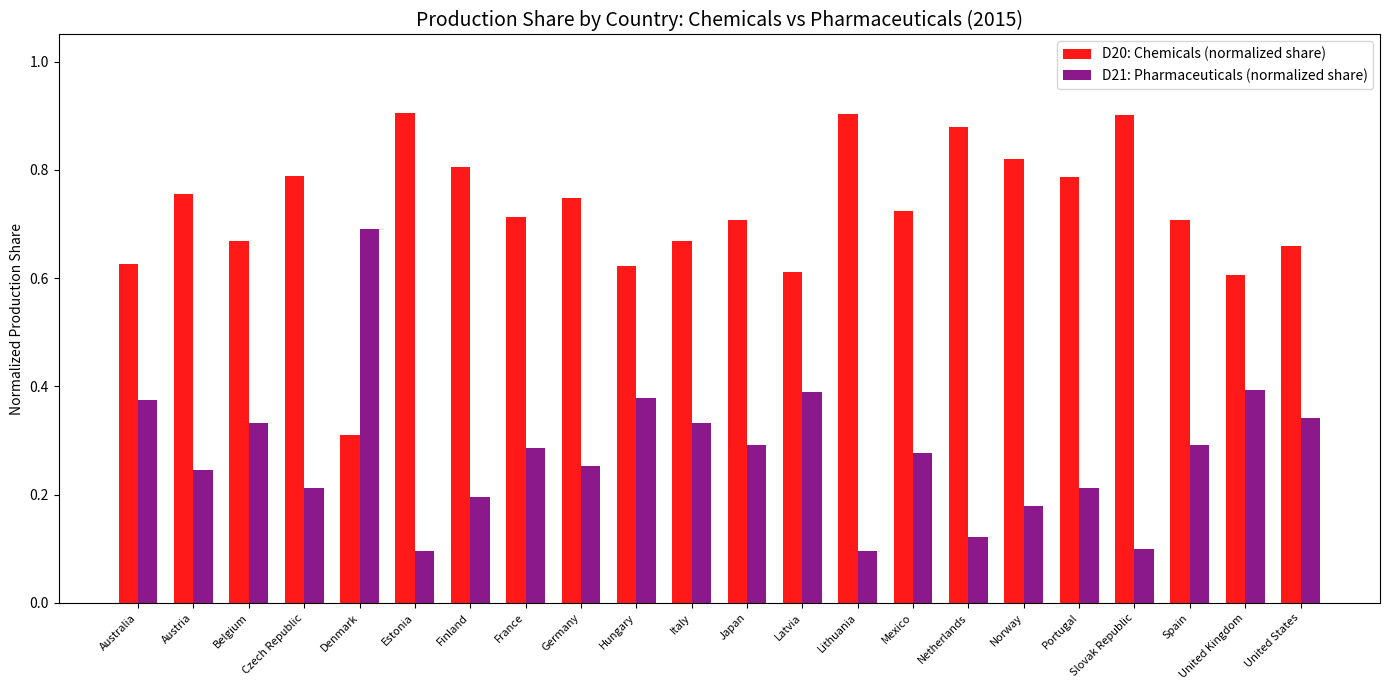

What is the total value across all series at Netherlands?

1.0